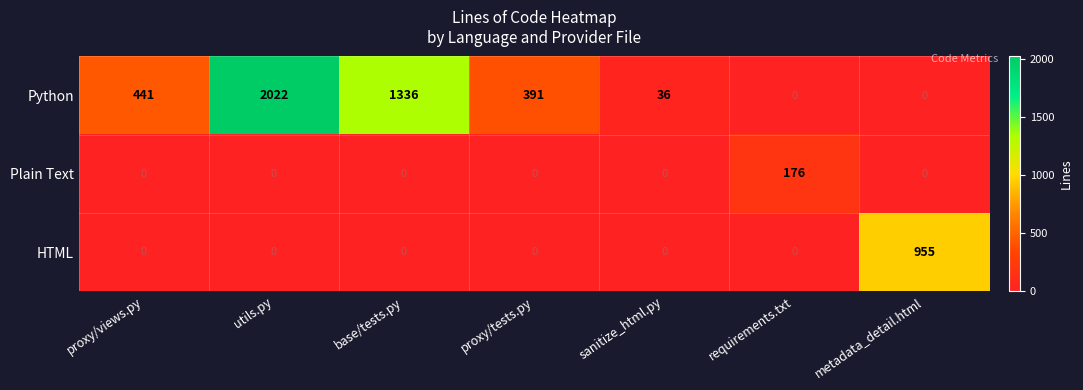

The Python series shows 2022 at utils.py. True or false?

True